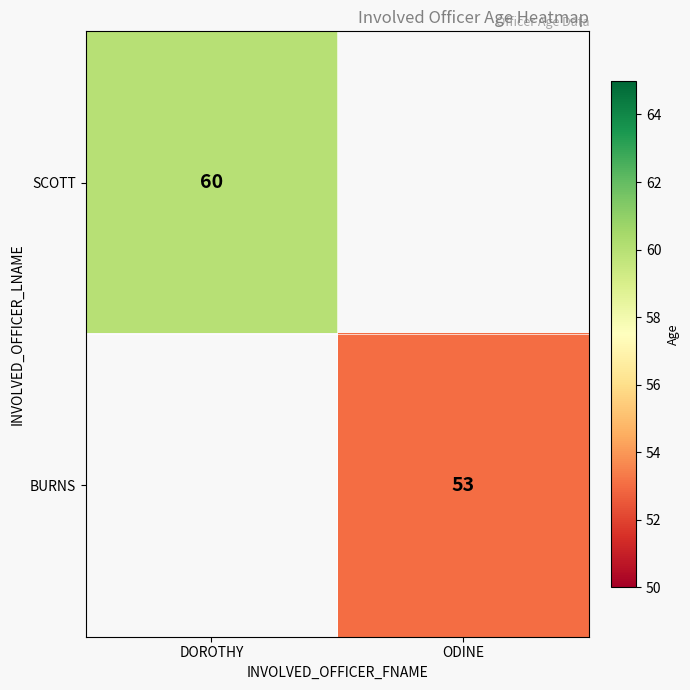

The value of BURNS at ODINE is 30.0. True or false?

False